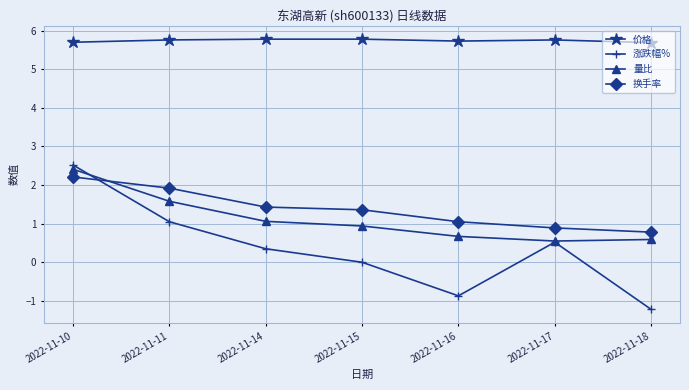

The value of 换手率 at 2022-11-18 is 0.8. True or false?

True